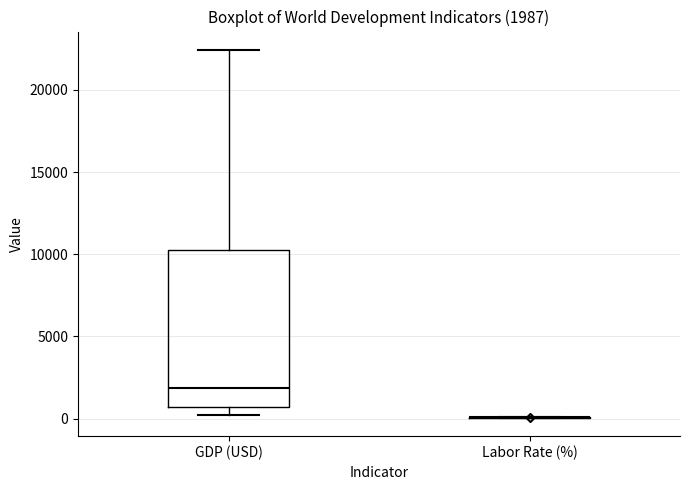

Comparing the boxes themselves (not the whiskers), which one is the tallest?

GDP (USD)